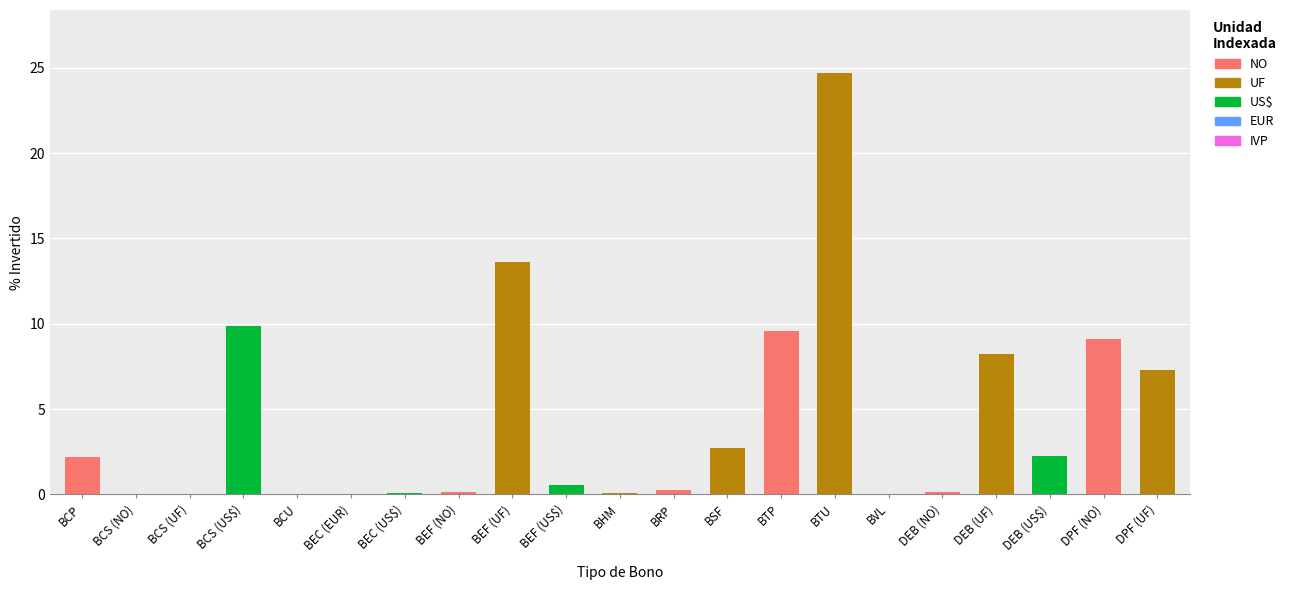

What is the highest value of the NO series?

9.6